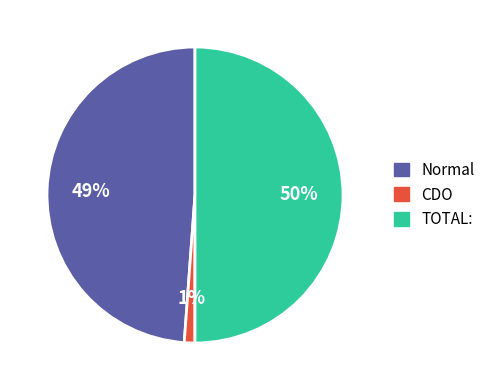

Is Normal the majority of the pie?

No